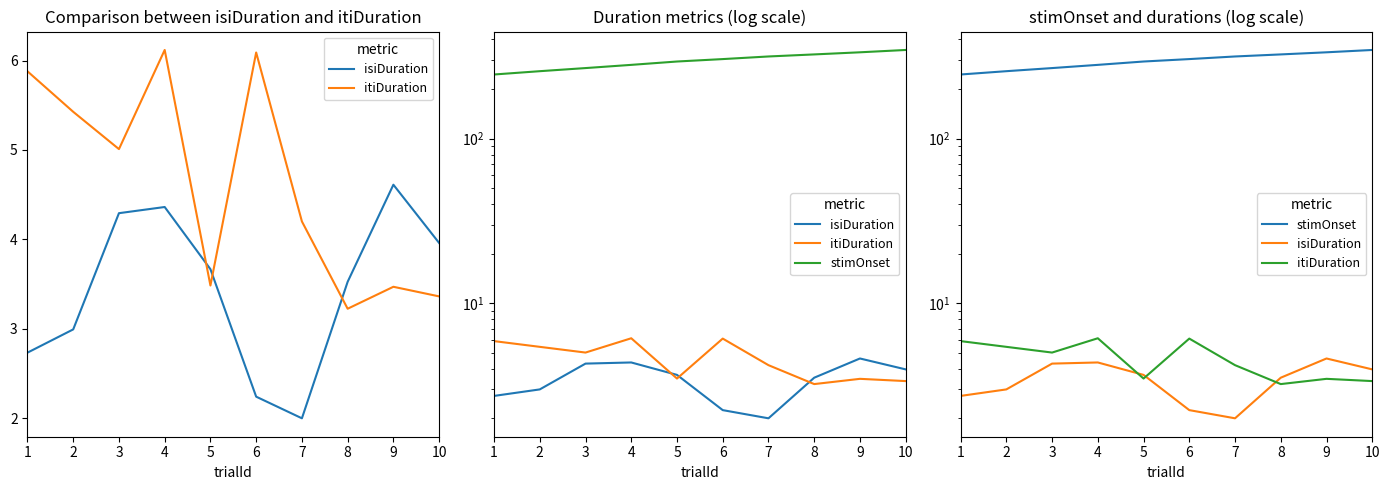

What is the difference between the itiDuration values at 1 and 10?

2.5